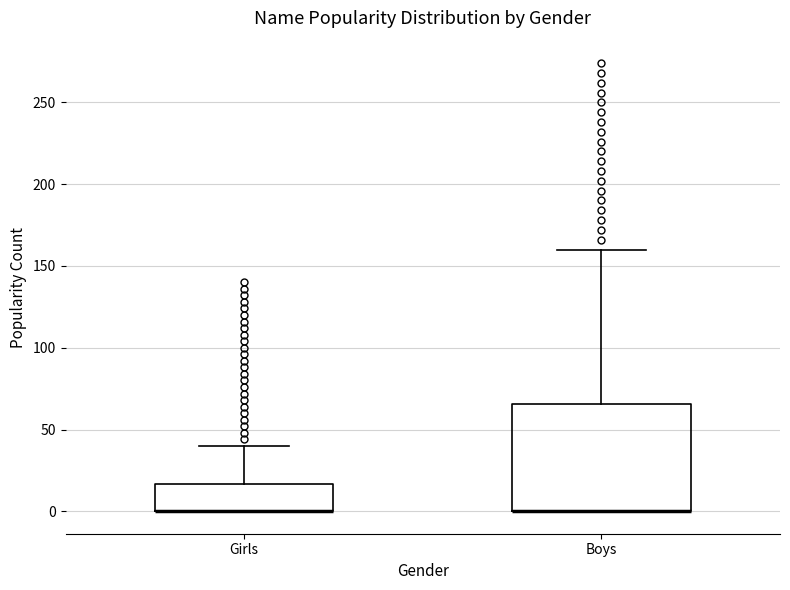

Reading left to right, transcribe this box plot: for each box, give where its median line is, the range the box spans, and where its two whiskers end, as read against the y-axis. The values are not printed on the chart, so give them approximately, as read against the axis.

Girls: median 0 (drawn on the box's lower edge), box 0 to 15, whiskers 0 to 40
Boys: median 0 (drawn on the box's lower edge), box 0 to 65, whiskers 0 to 160